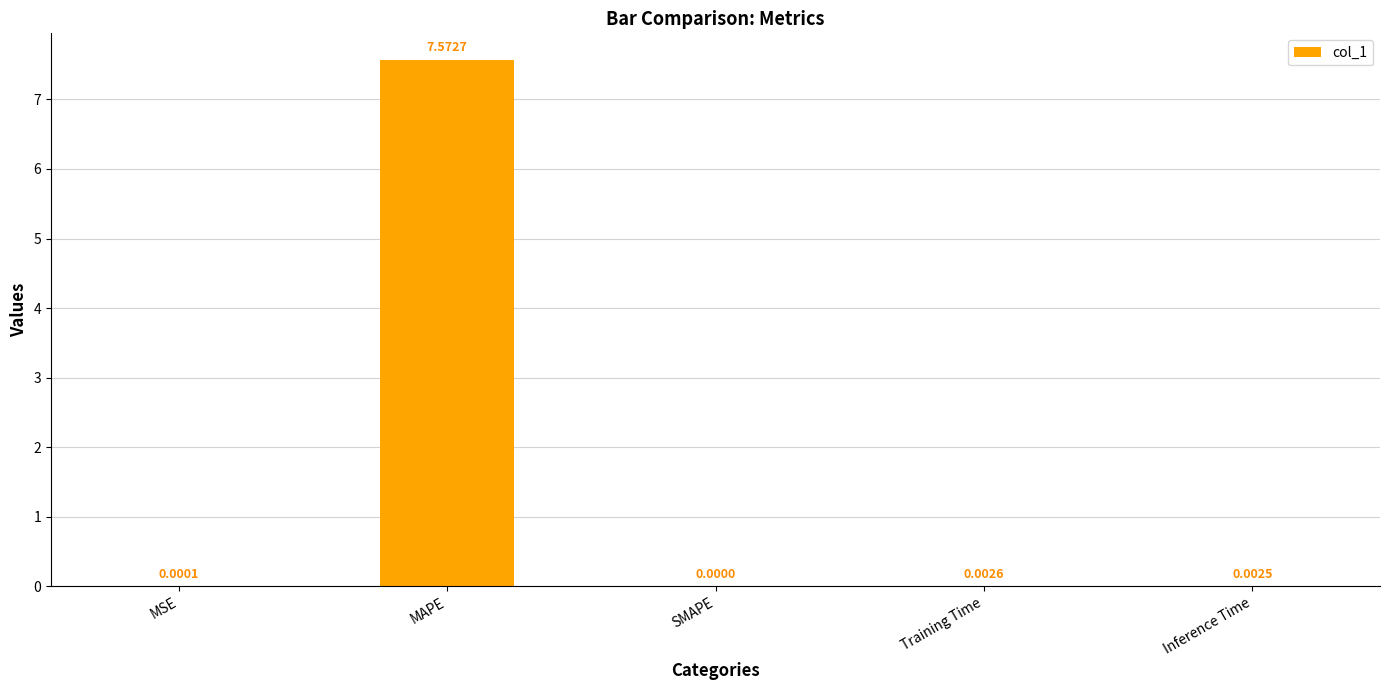

Where is the data nearest to the value 3?

Training Time